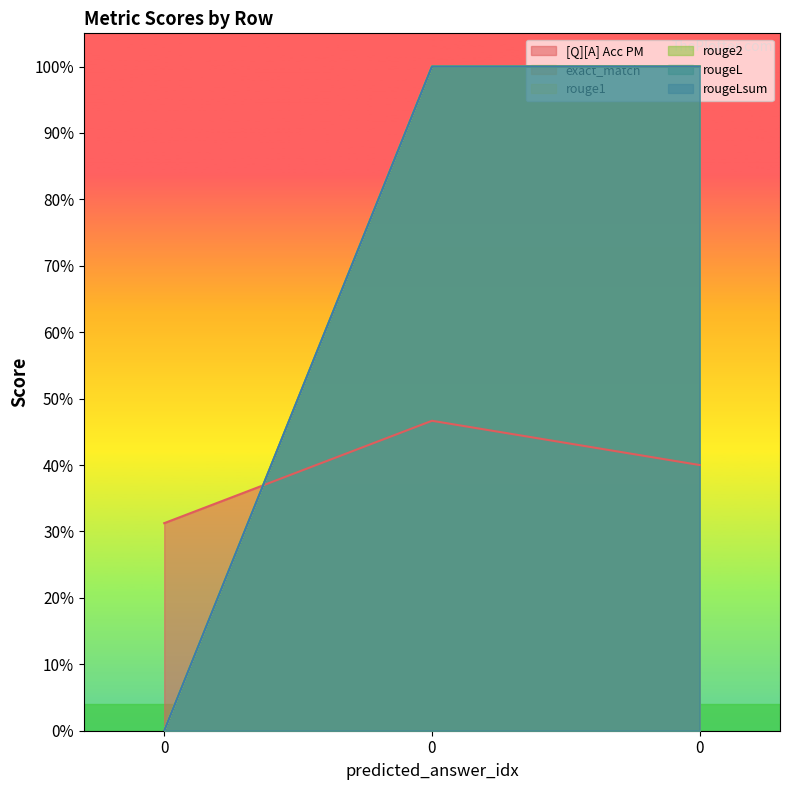

Reading left to right, list all the values displayed in this chart.

[Q][A] Acc PM: 0=0.3	0=0.5	0=0.4
exact_match: 0=0.0	0=1.0	0=1.0
rouge1: 0=0.0	0=1.0	0=1.0
rouge2: 0=0.0	0=1.0	0=1.0
rougeL: 0=0.0	0=1.0	0=1.0
rougeLsum: 0=0.0	0=1.0	0=1.0